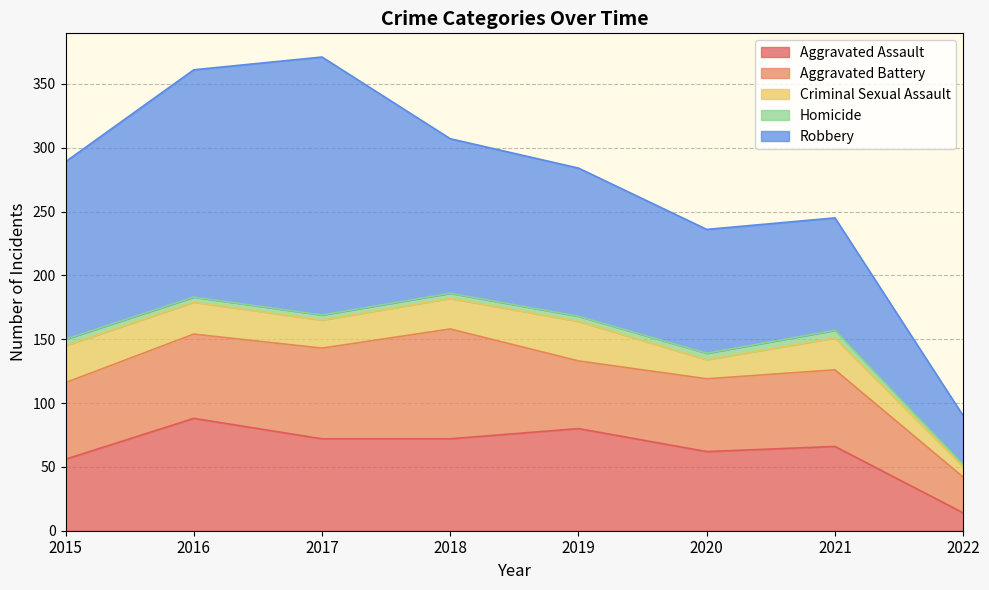

The value of Homicide at 2019 is 4. True or false?

True